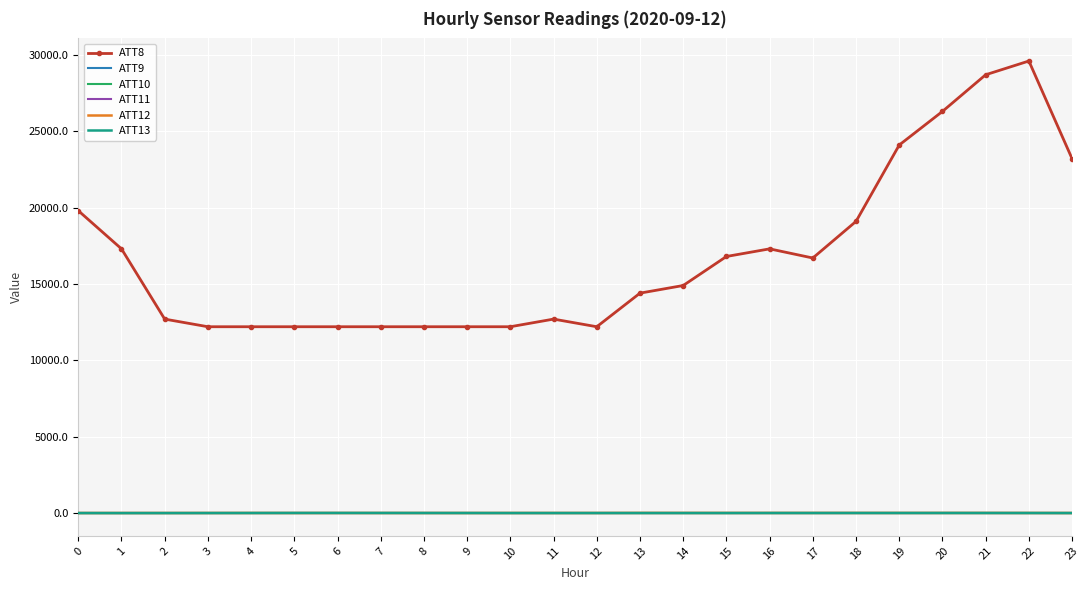

At 18, list the series in order from smallest to largest.

ATT9, ATT10, ATT11, ATT13, ATT12, ATT8